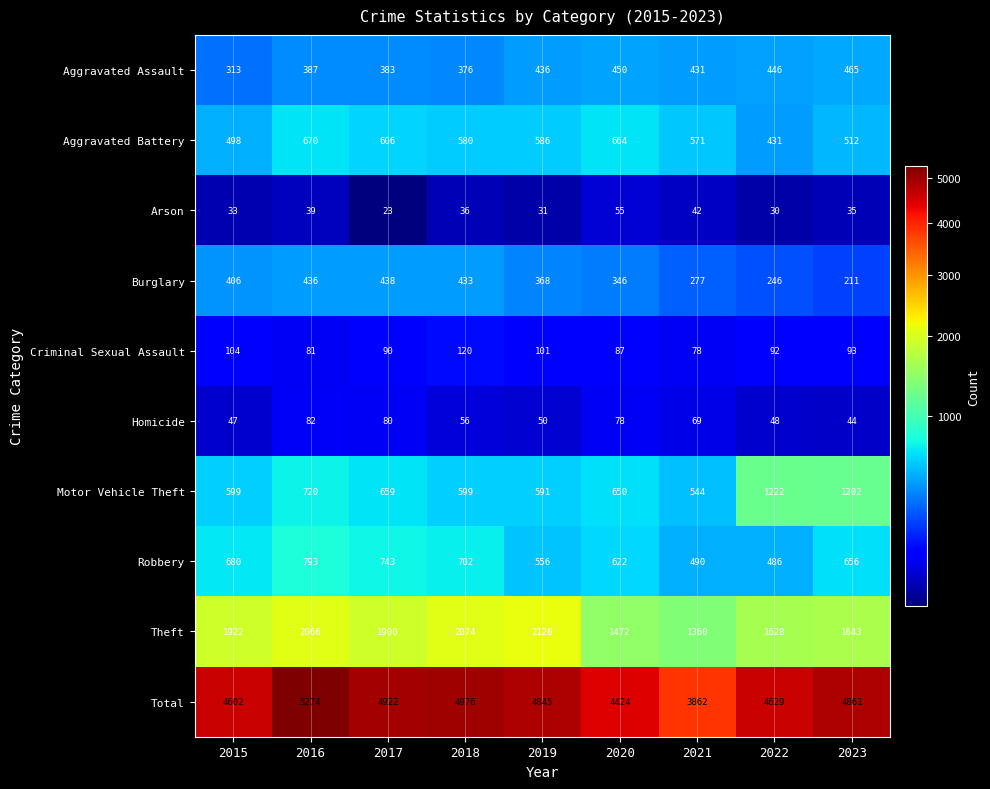

How many distinct data groups are displayed?

10